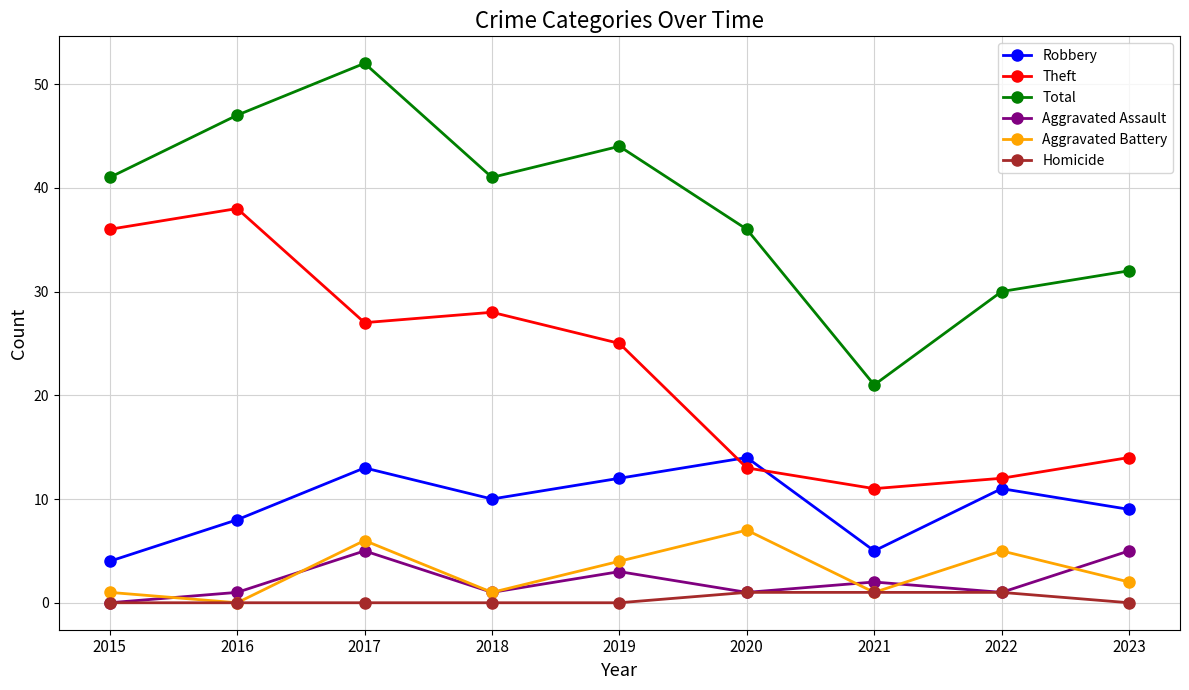

What is the value of the Aggravated Battery point at the 3rd from the left?

6